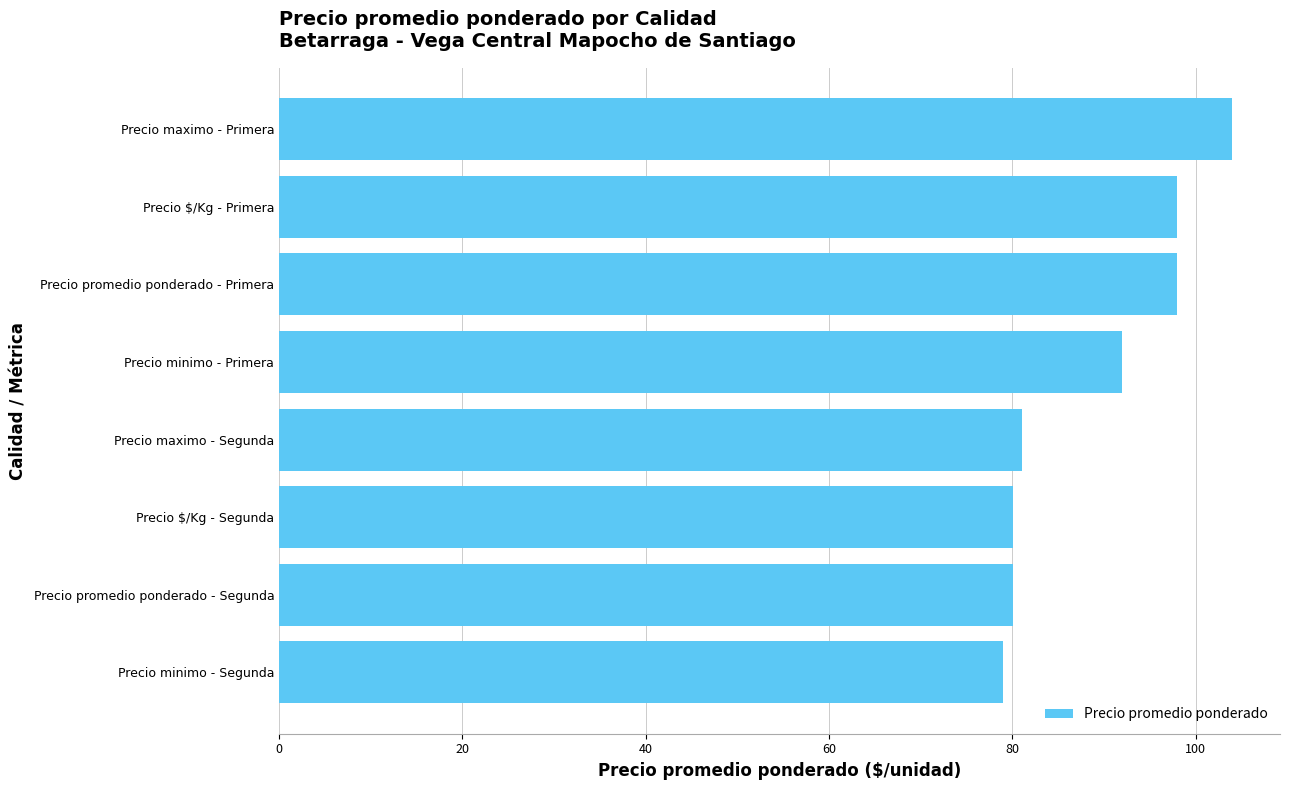

What is the ratio of the value at Precio promedio ponderado - Primera to the value at Precio maximo - Segunda?

1.2